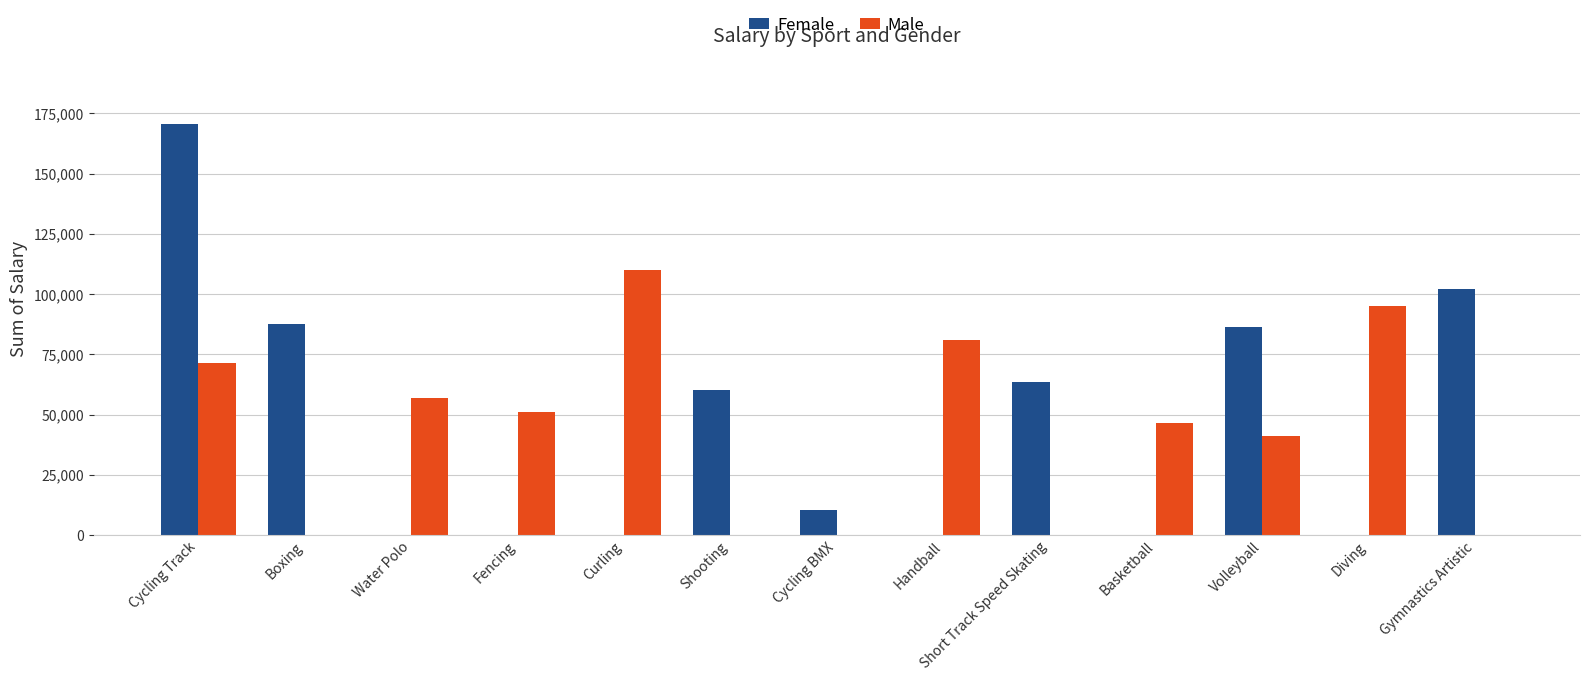

What is the sum of all Male values?

552557